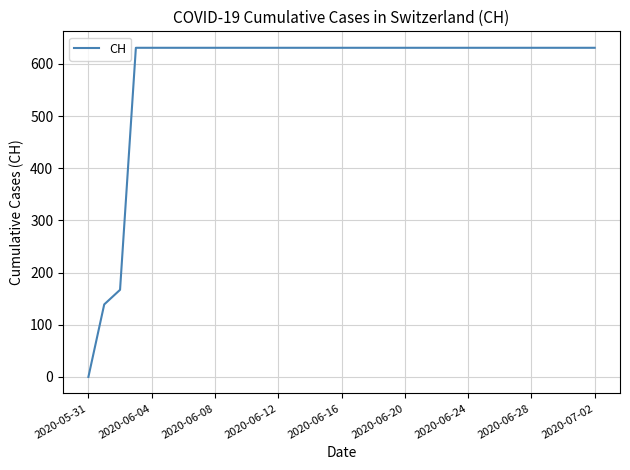

What is the difference between the maximum and minimum values?

631